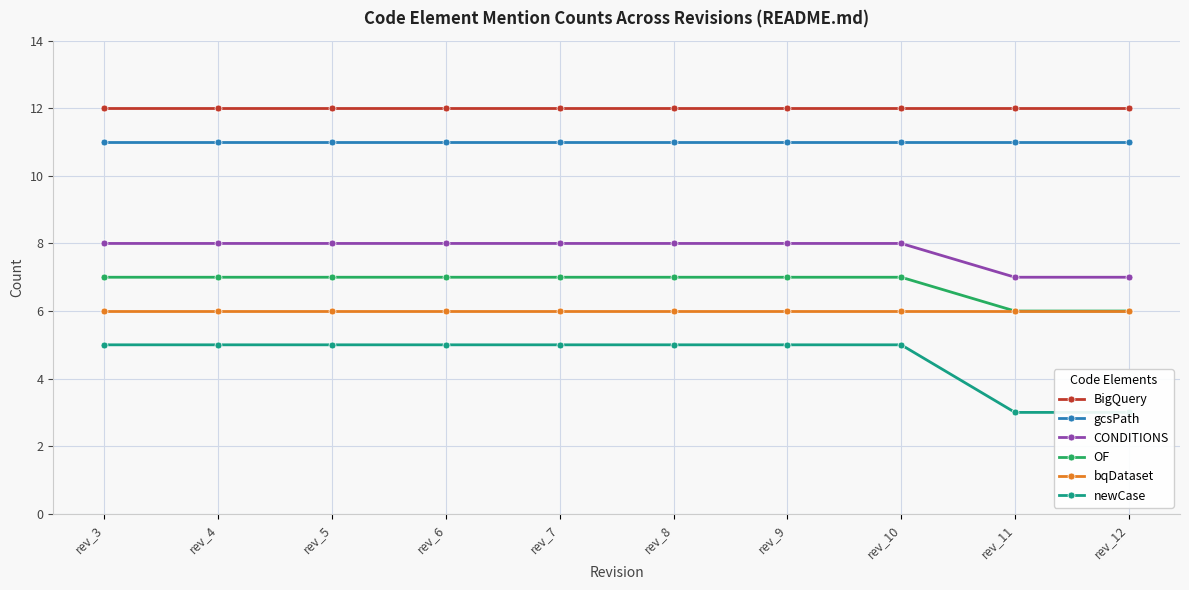

Which series has the largest range (max minus min)?

newCase